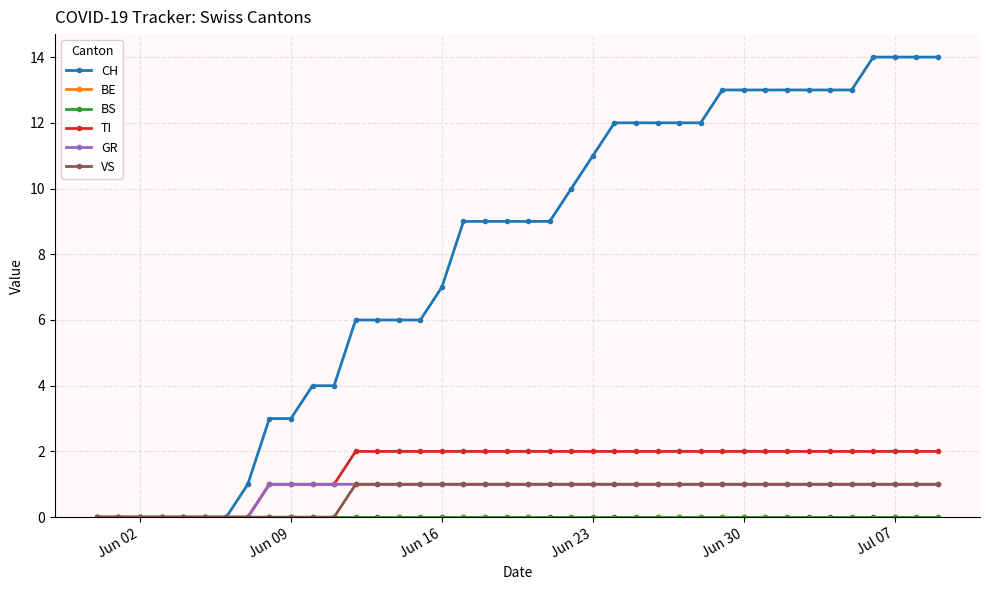

Does the chart have visible grid lines?

Yes